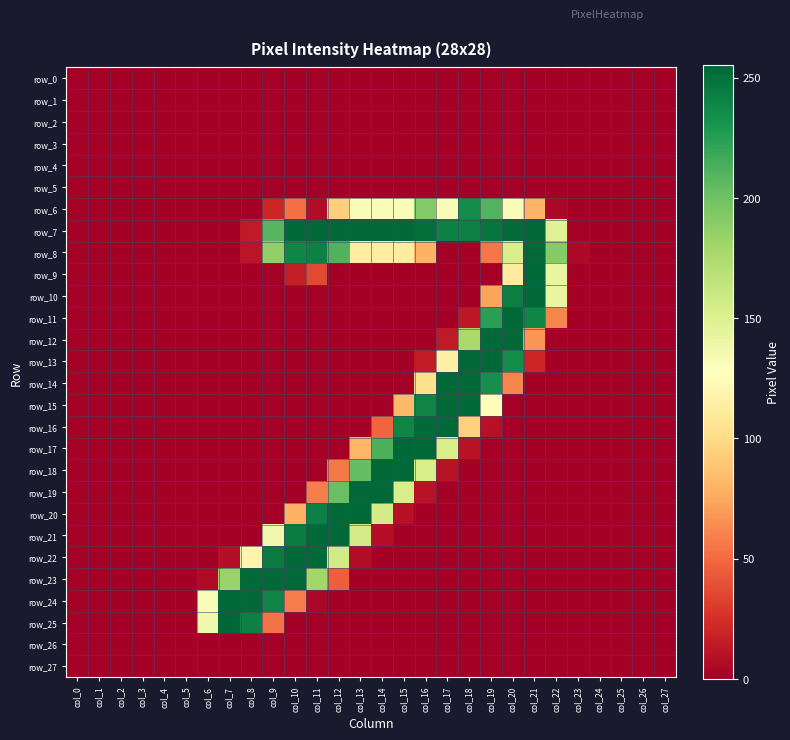

Where is row_8 nearest to the value 127?

col_13